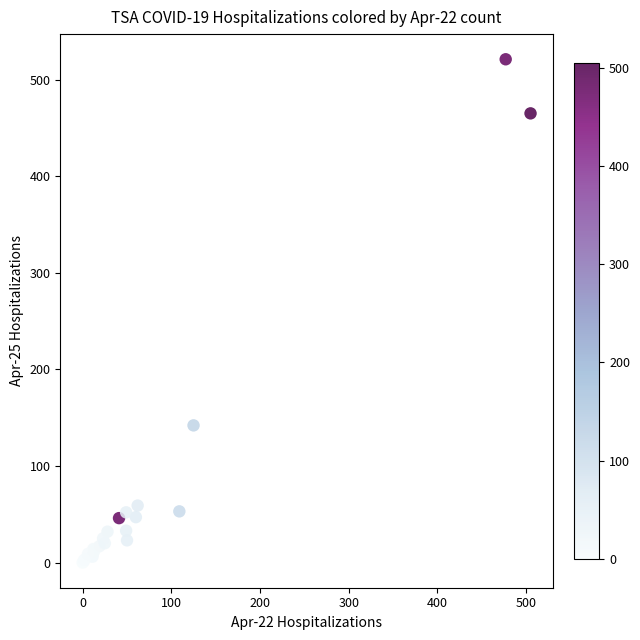

What Y value in the scatter plot is closest to 260?

142